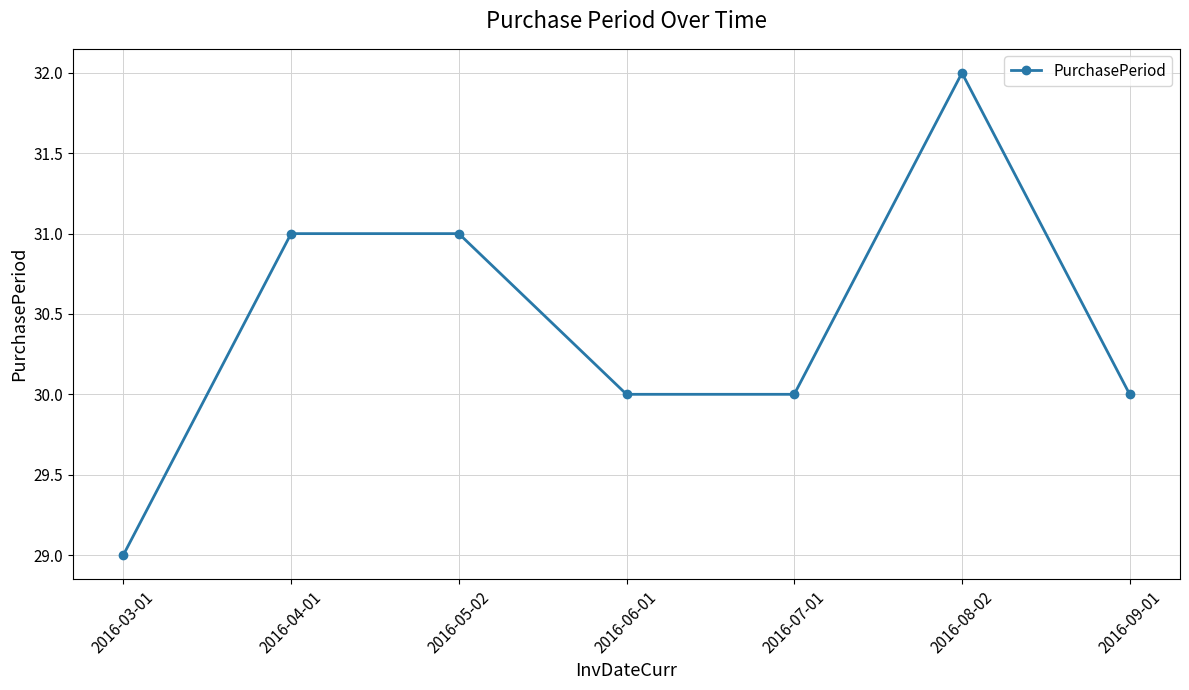

What is the label of the 4th point from the right?

2016-06-01